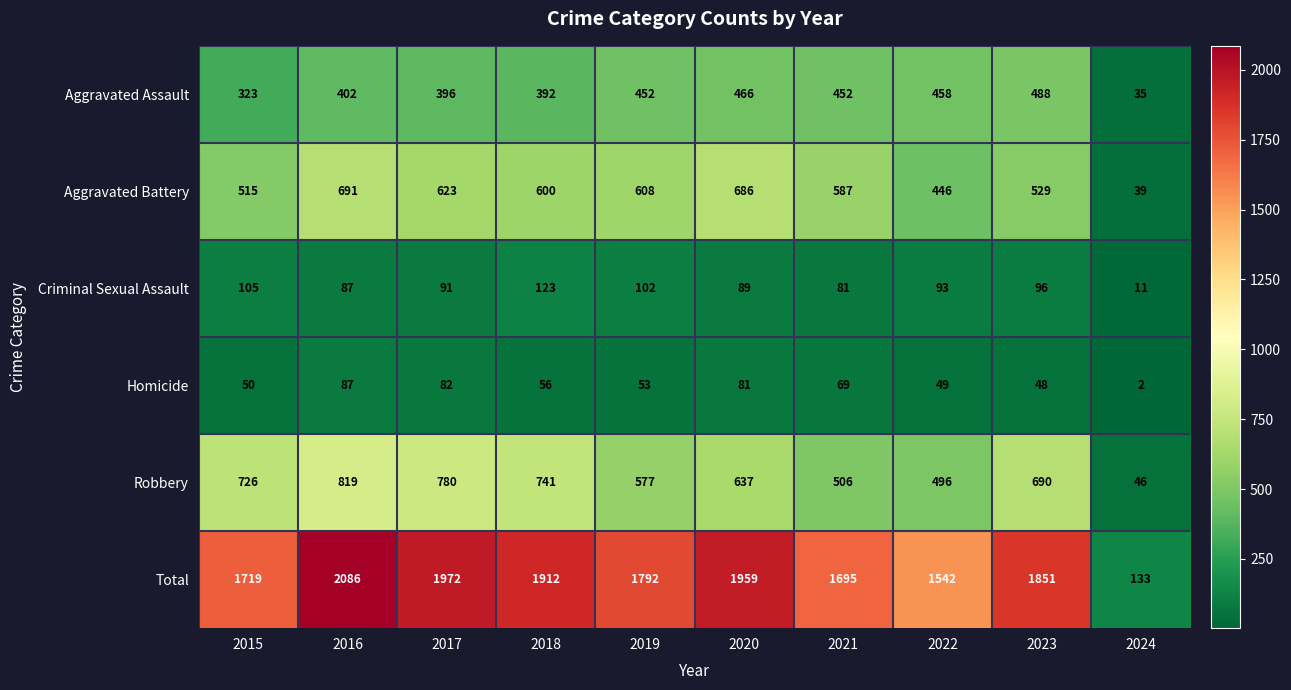

At which label is Robbery closest to 432?

2022